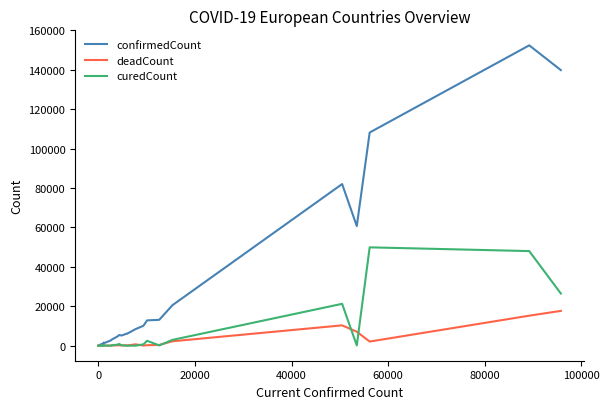

Which series has the widest spread of values?

confirmedCount